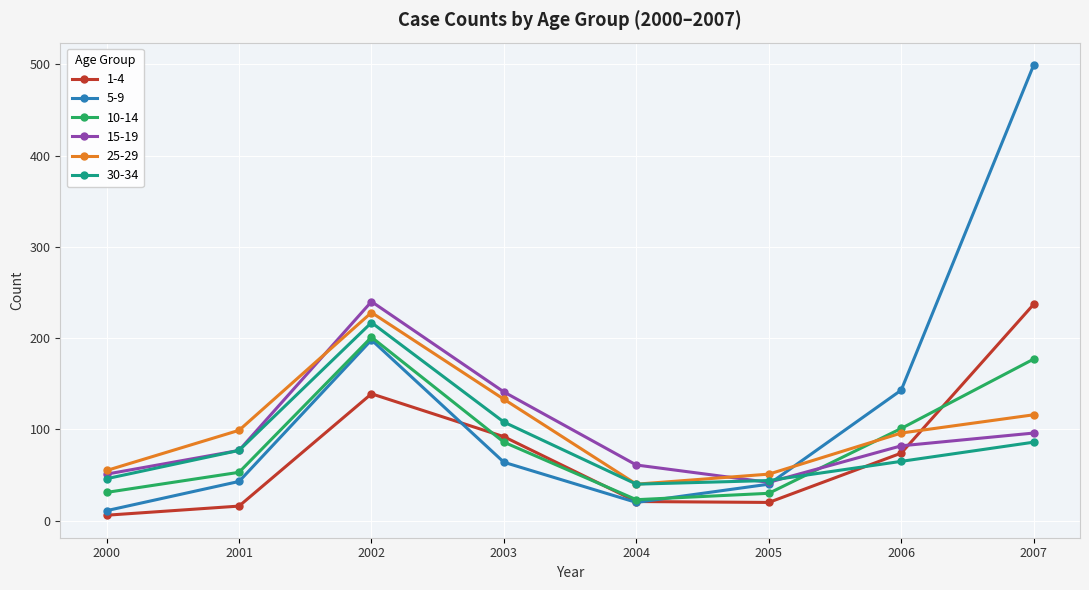

Which series has the widest spread of values?

5-9